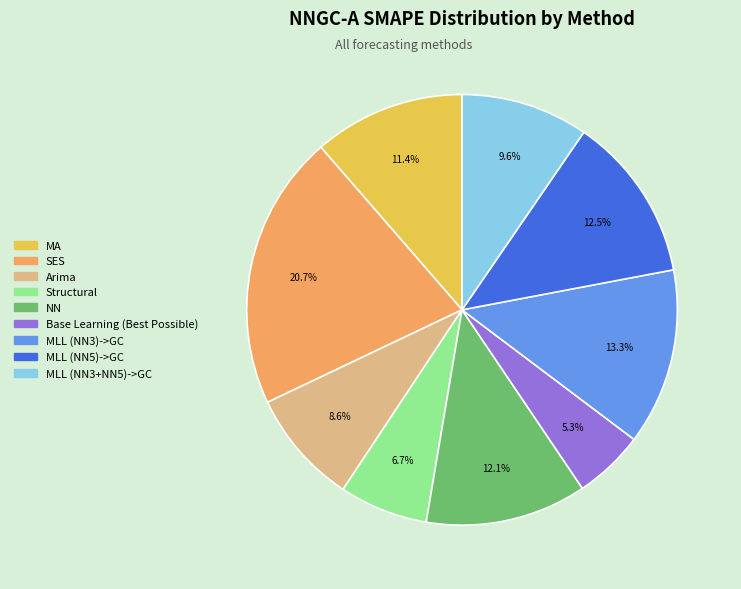

Which category has the biggest portion of the pie?

SES